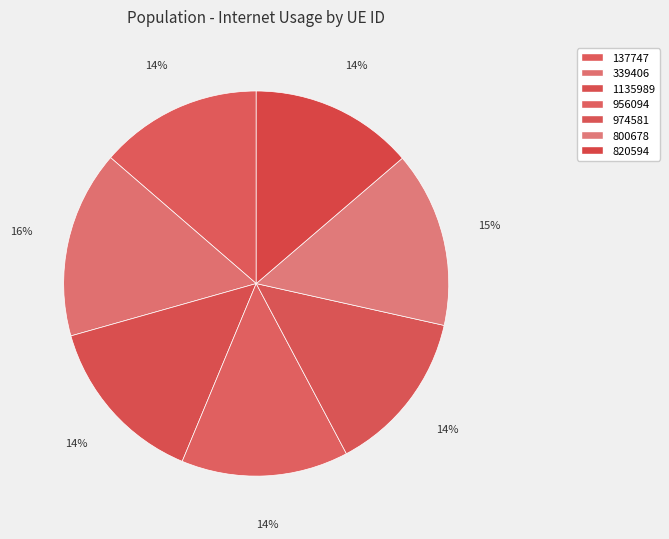

True or false: 956094 accounts for 14% of the total.

True